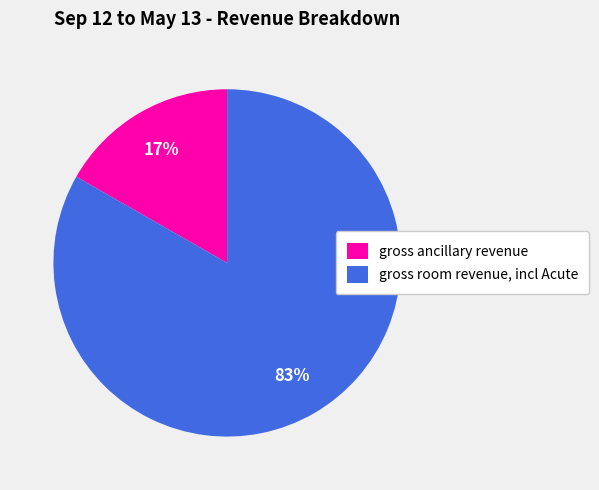

Between gross ancillary revenue and gross room revenue, incl Acute, which is larger?

gross room revenue, incl Acute